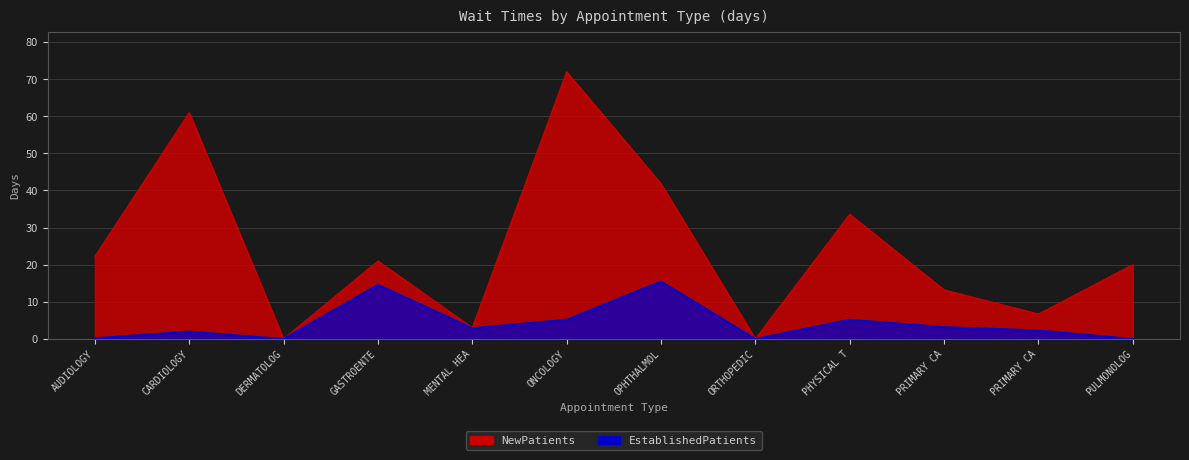

Reading right to left, what are all the values shown in this chart?

NewPatients: 20.0	6.7	13.2	33.6	0.0	41.8	72.0	3.0	21.0	0.0	61.0	22.2
EstablishedPatients: 0.0	2.3	3.2	5.2	0.0	15.5	5.2	2.9	14.6	0.0	2.0	0.2